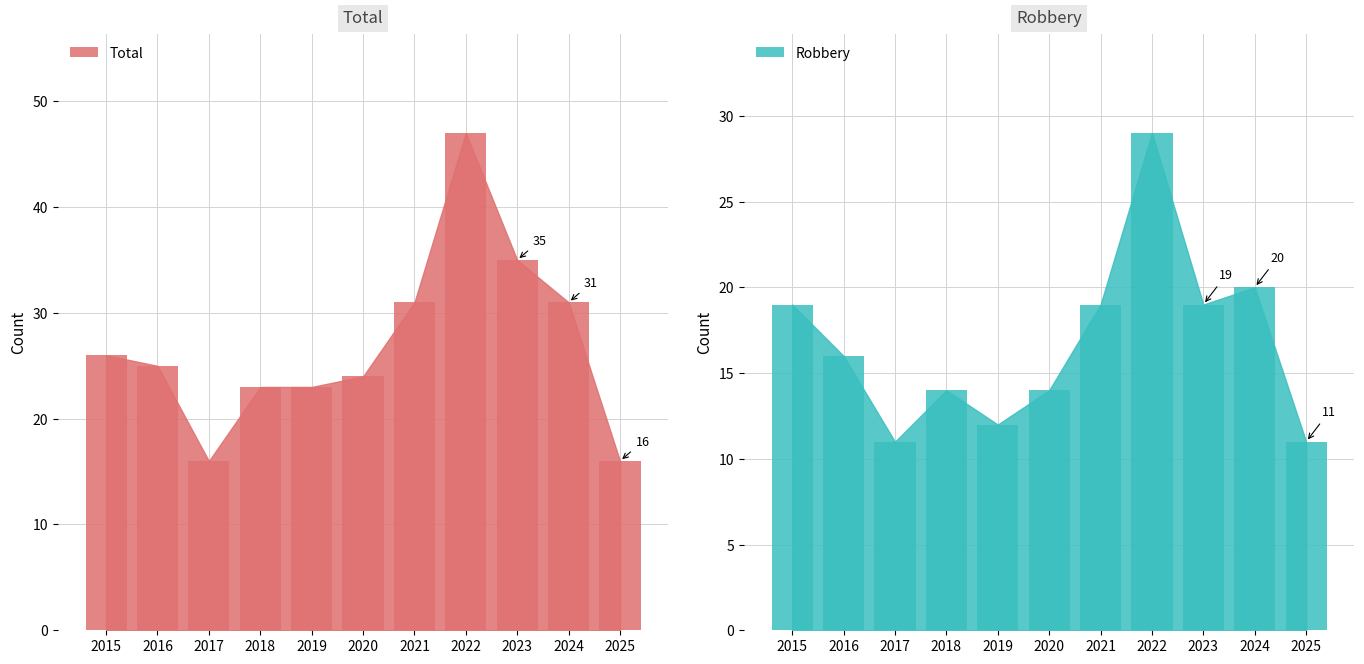

Which series changed the most between 2018 and 2020?

Total